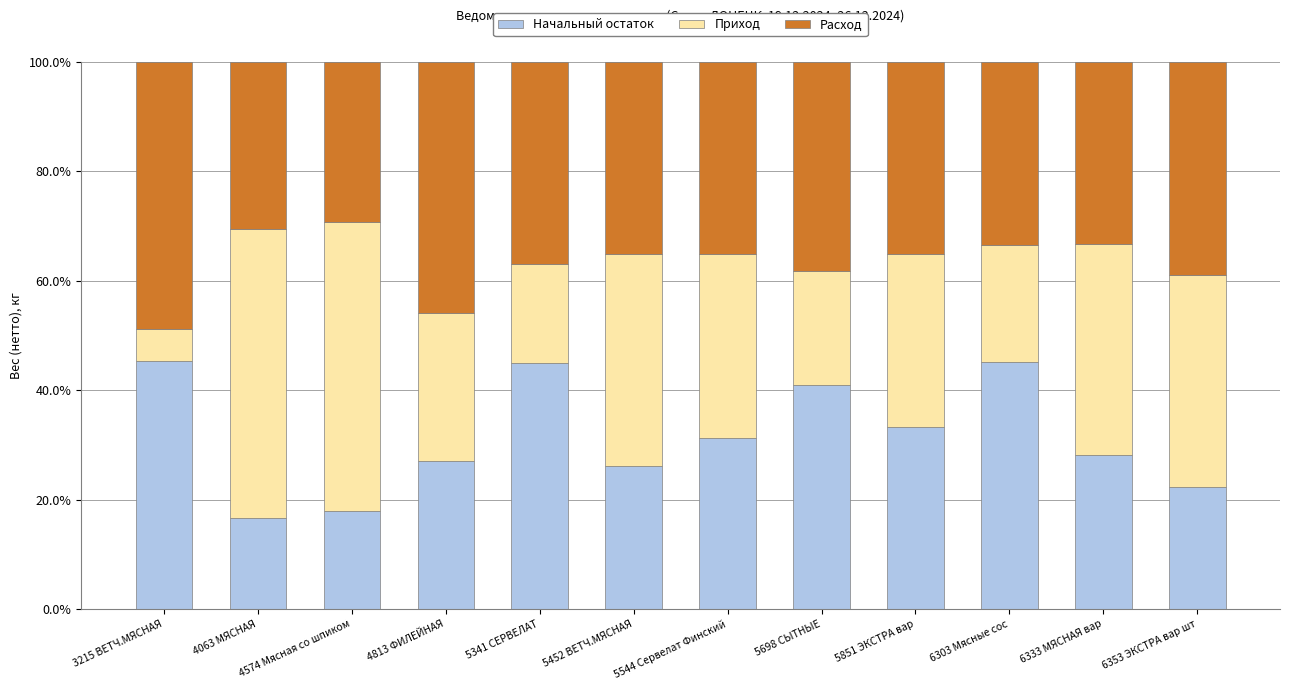

True or false: Начальный остаток has a value of 27.1 at 4813 ФИЛЕЙНАЯ.

True